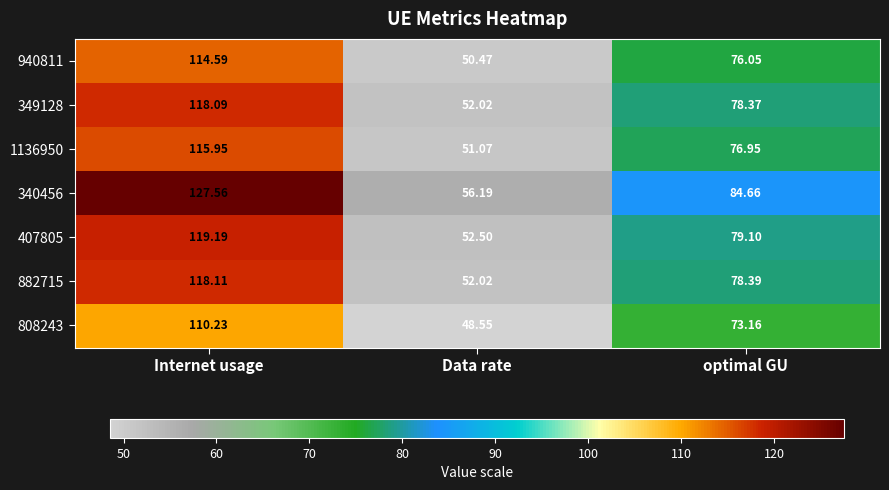

How many categories are shown in the chart?

3